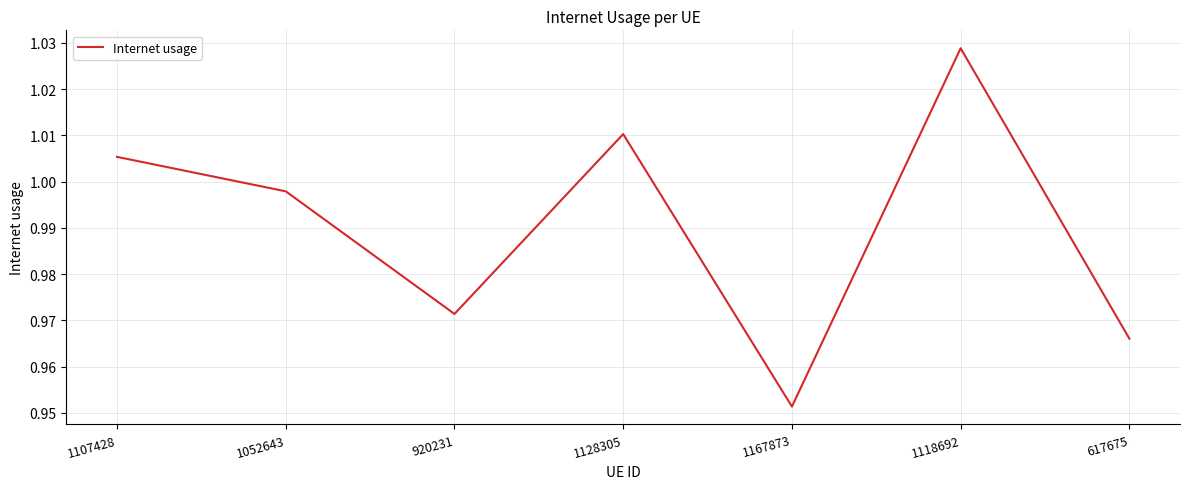

True or false: the data has more than 2 interior local peaks.

False